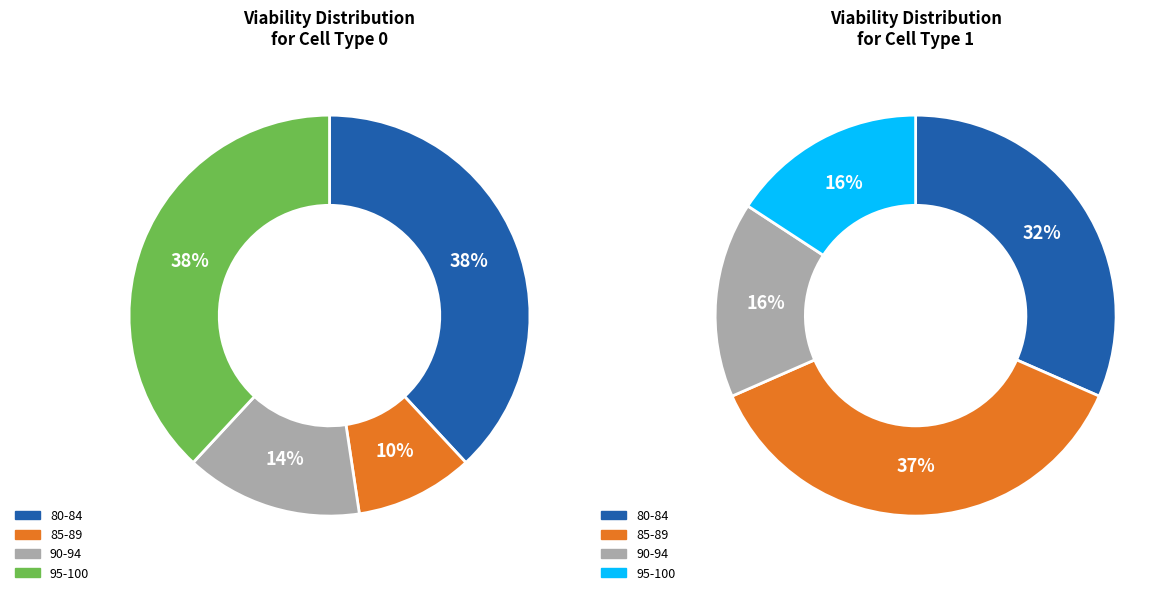

What is the ratio of the value at Cell type 1 to the value at Cell type 0?

1.0